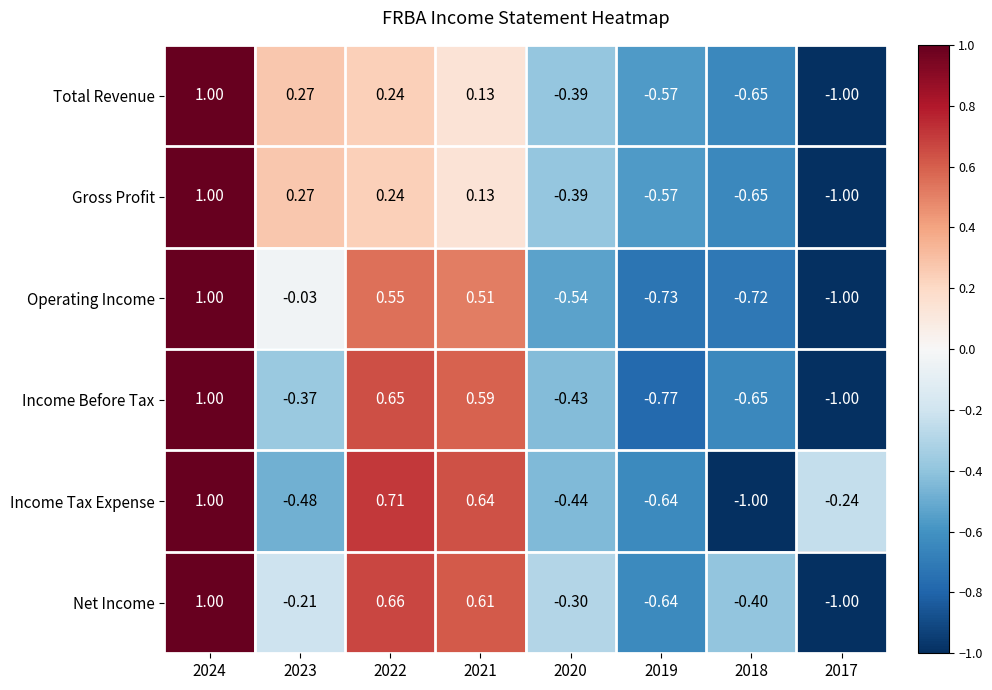

Is the value of Total Revenue at 2018 greater than the value of Operating Income at 2018?

Yes